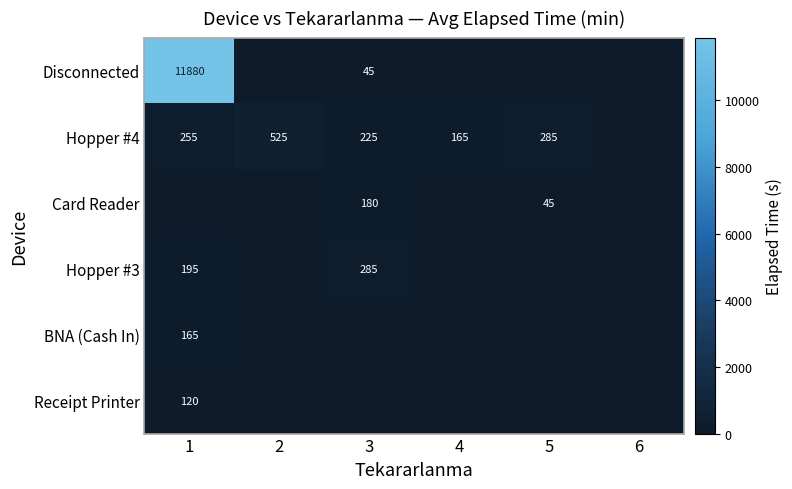

What is the sum of the Hopper #4 values at 1 and 3?

480